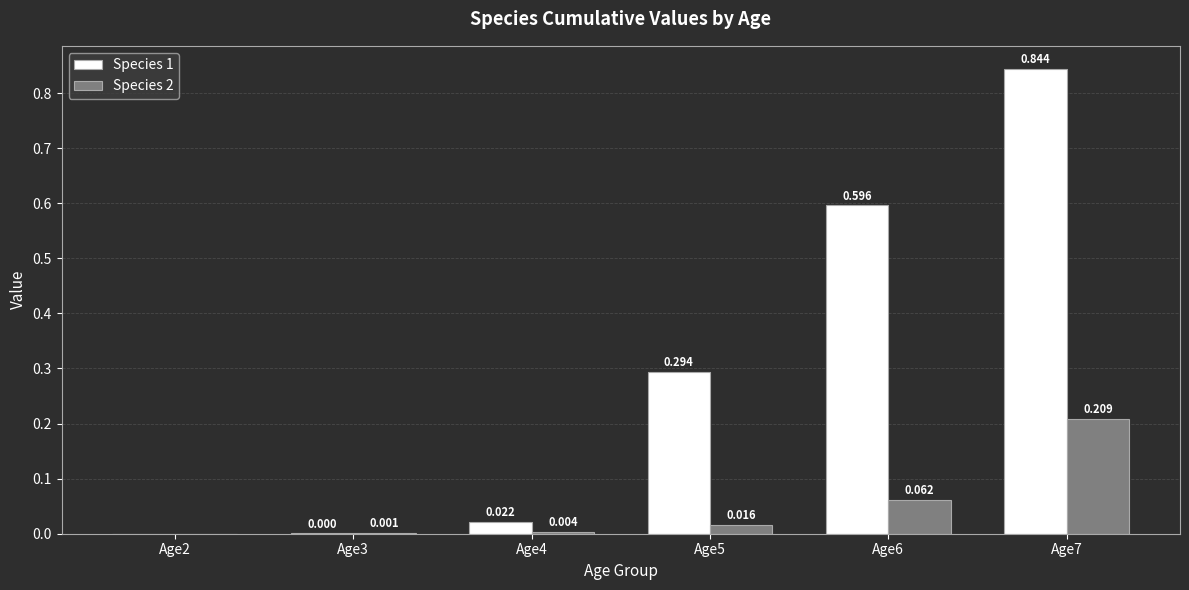

Reading left to right, what are all the values shown in this chart?

Species 1: 0.0	0.0	0.0	0.3	0.6	0.8
Species 2: 0.0	0.0	0.0	0.0	0.1	0.2